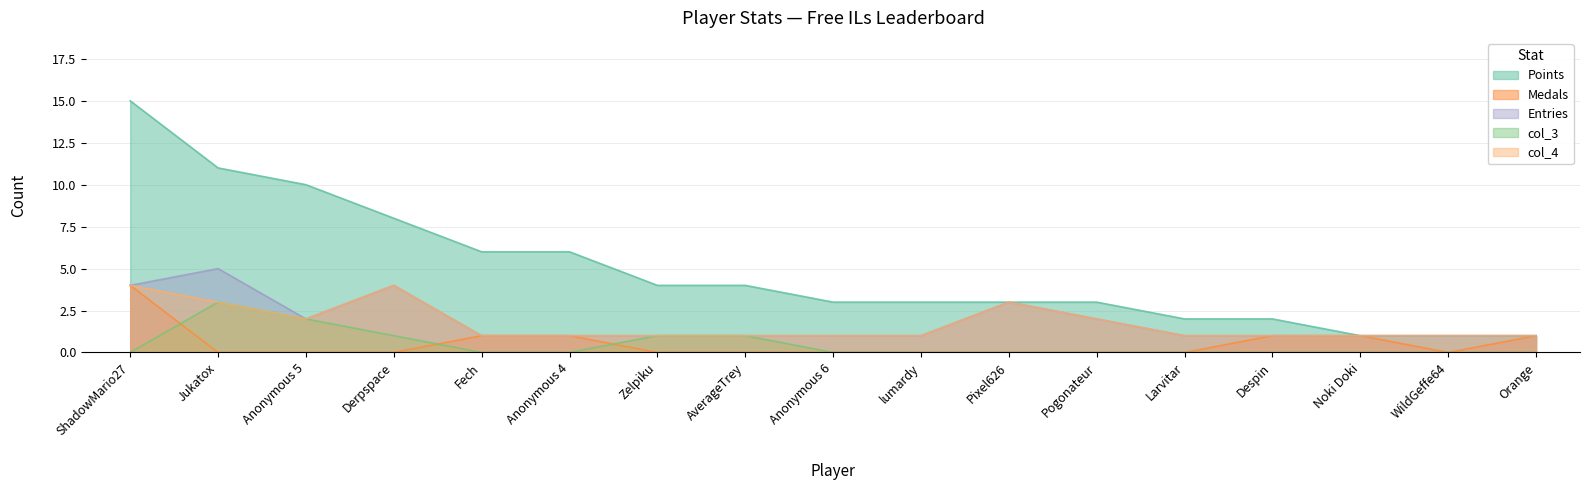

What is the maximum value shown in the chart?

15